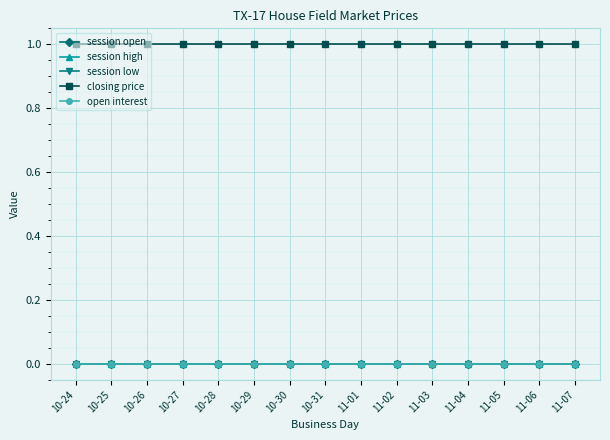

The value of closing price at 10-24 is 2. True or false?

False